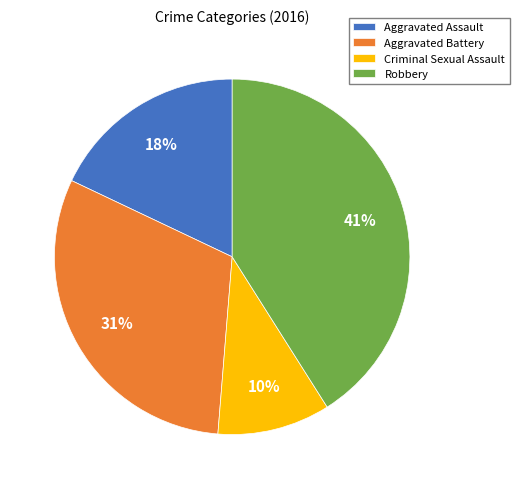

How many slices are in this pie chart?

4